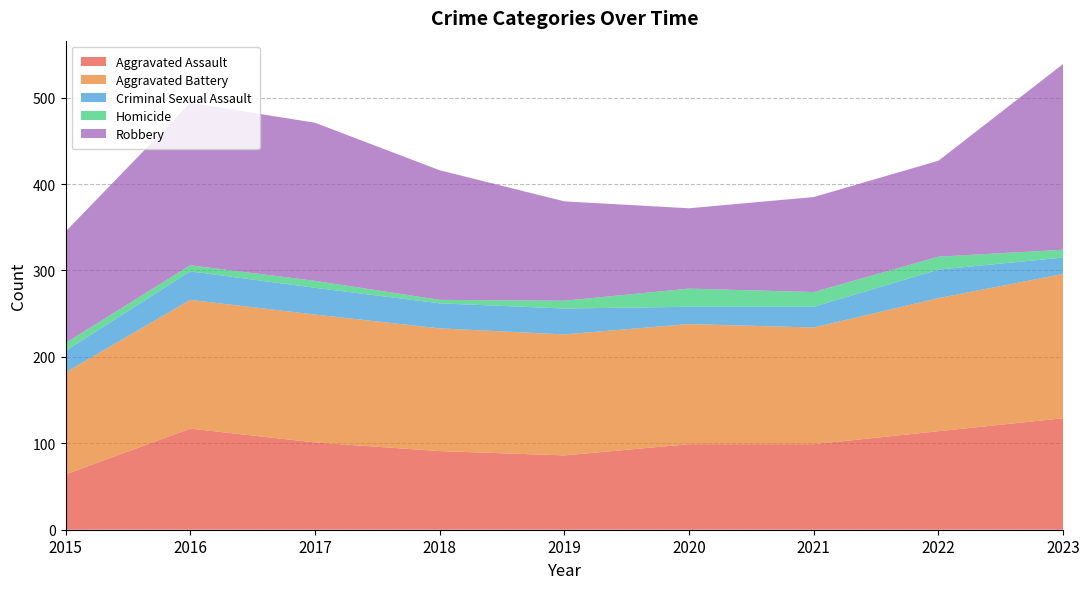

Reading left to right, extract all data points from this chart.

Aggravated Assault: 2015=64	2016=117	2017=101	2018=91	2019=86	2020=99	2021=99	2022=114	2023=129
Aggravated Battery: 2015=118	2016=149	2017=148	2018=142	2019=140	2020=139	2021=135	2022=154	2023=167
Criminal Sexual Assault: 2015=25	2016=33	2017=31	2018=29	2019=30	2020=20	2021=24	2022=33	2023=19
Homicide: 2015=9	2016=7	2017=8	2018=4	2019=9	2020=21	2021=17	2022=15	2023=9
Robbery: 2015=129	2016=188	2017=183	2018=150	2019=115	2020=93	2021=110	2022=111	2023=215